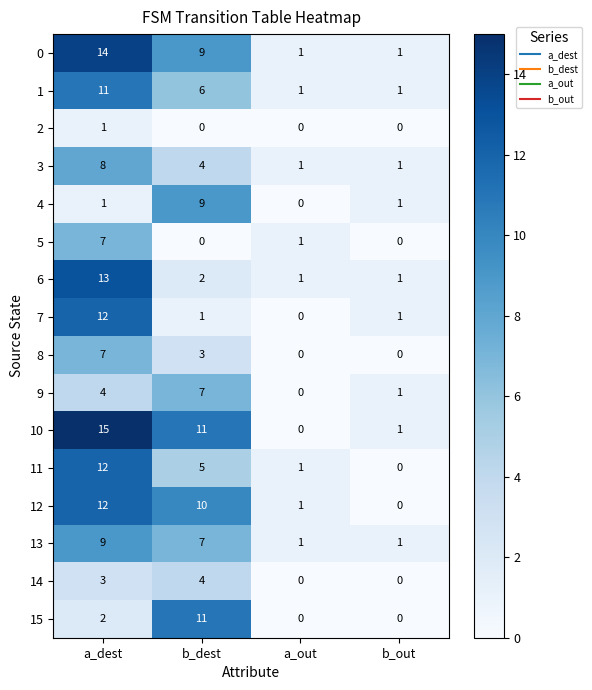

What is the total value across all series at a_out?

8